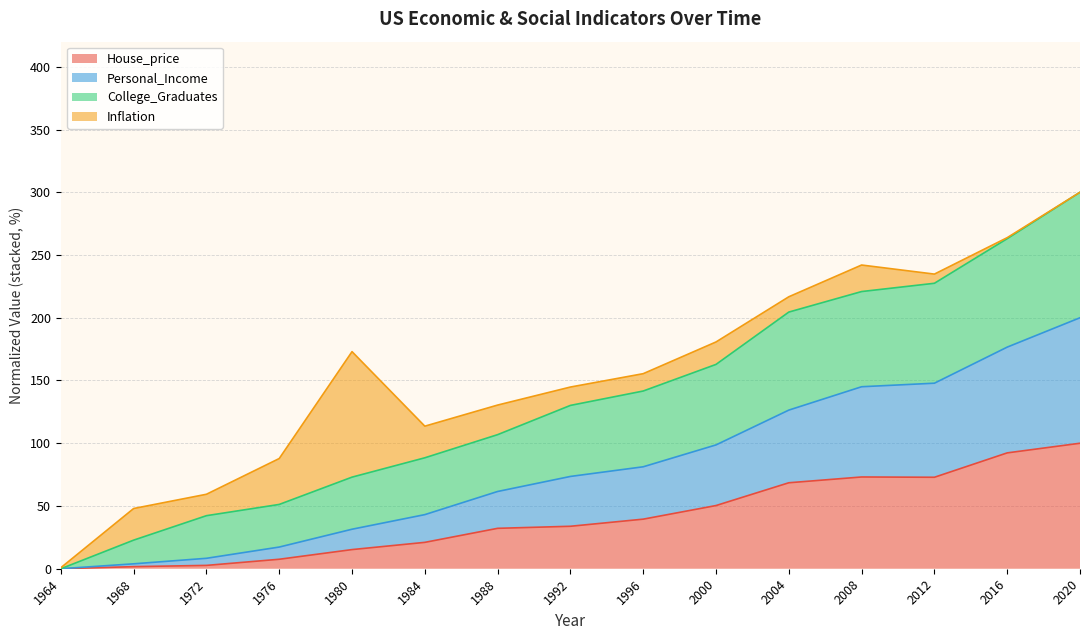

What are all the series names shown in the legend?

House_price, Personal_Income, College_Graduates, Inflation